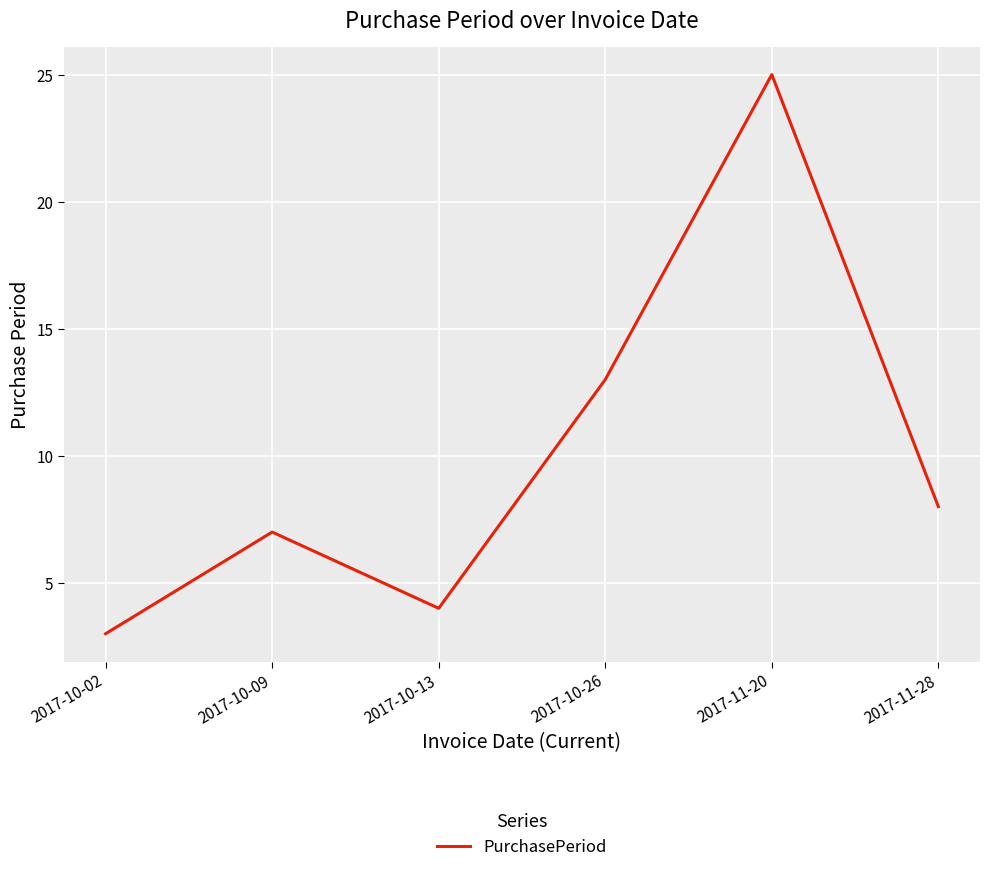

What is the difference between the maximum and minimum values?

22